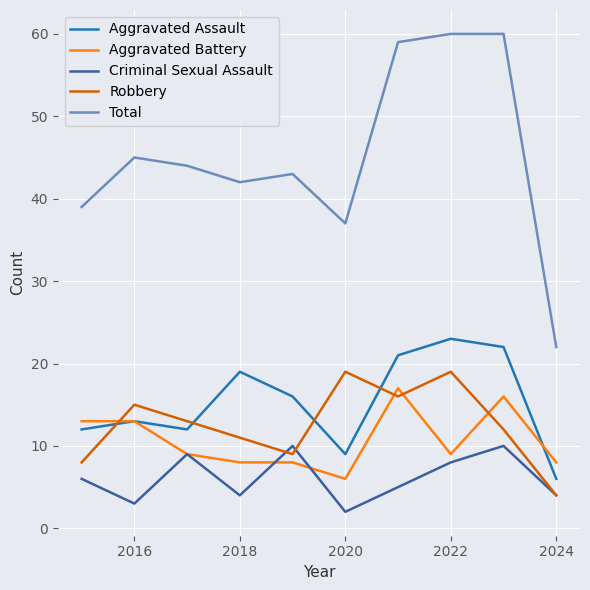

Which series has the widest spread of values?

Total